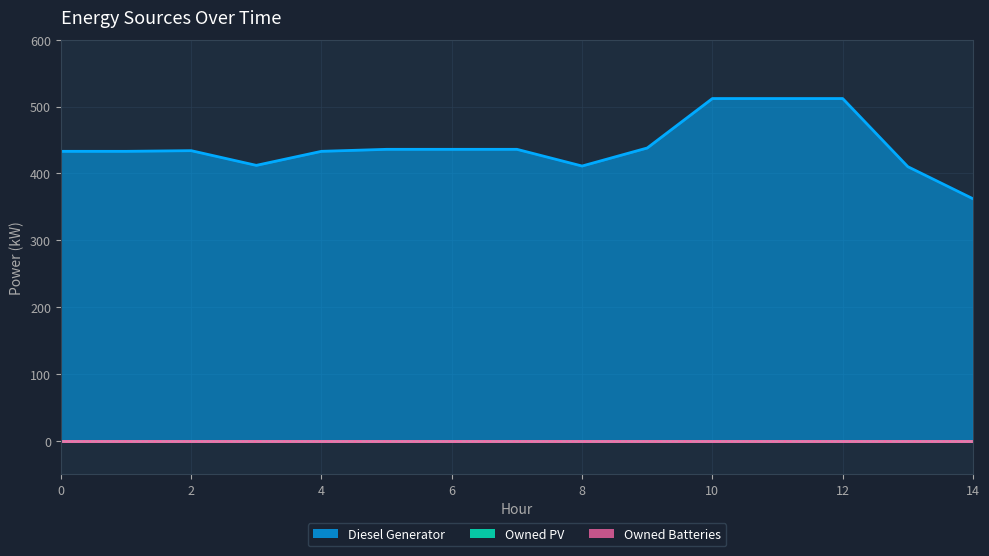

At which category does the chart reach its peak across all series?

10